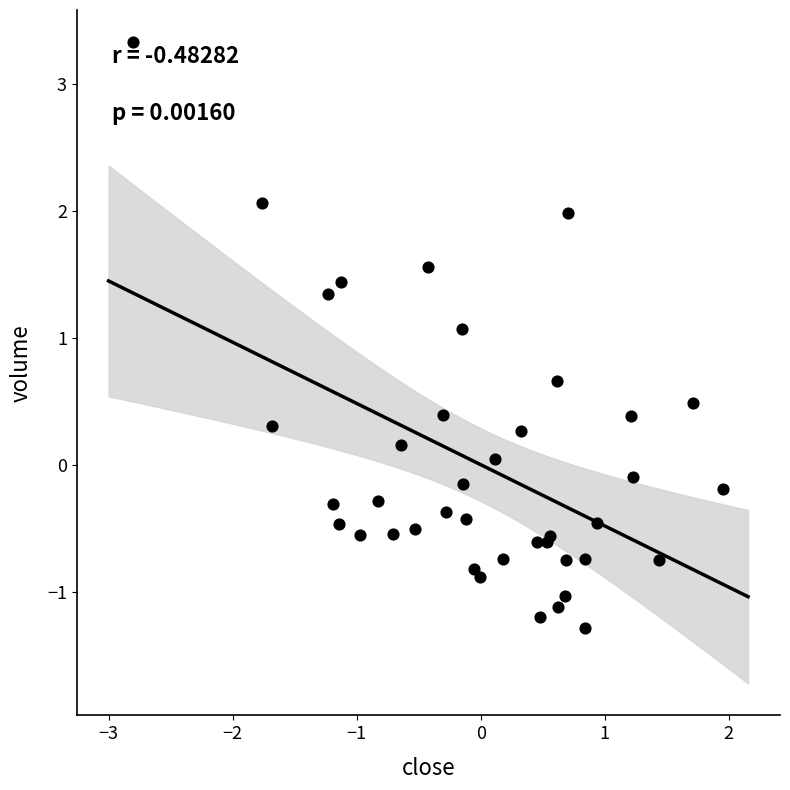

What Y value in the scatter plot is closest to 1?

1.1